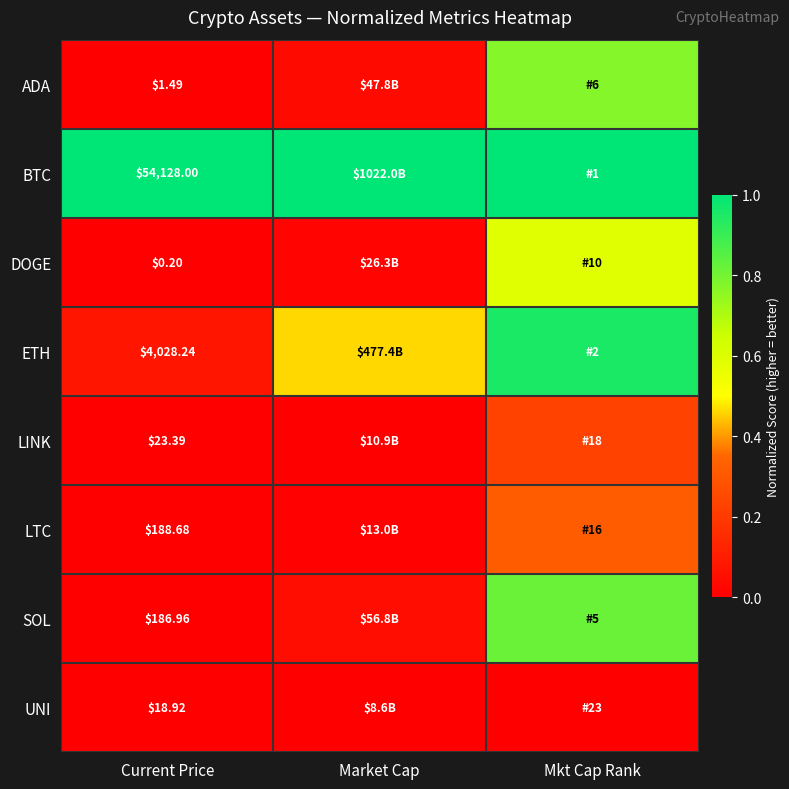

At Current Price, list the series in order from smallest to largest.

DOGE, ADA, UNI, LINK, SOL, LTC, ETH, BTC